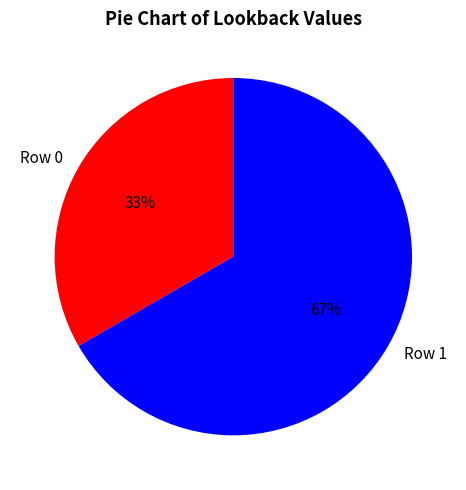

To the nearest percent, what is the combined percentage of Row 1 and Row 0?

100%